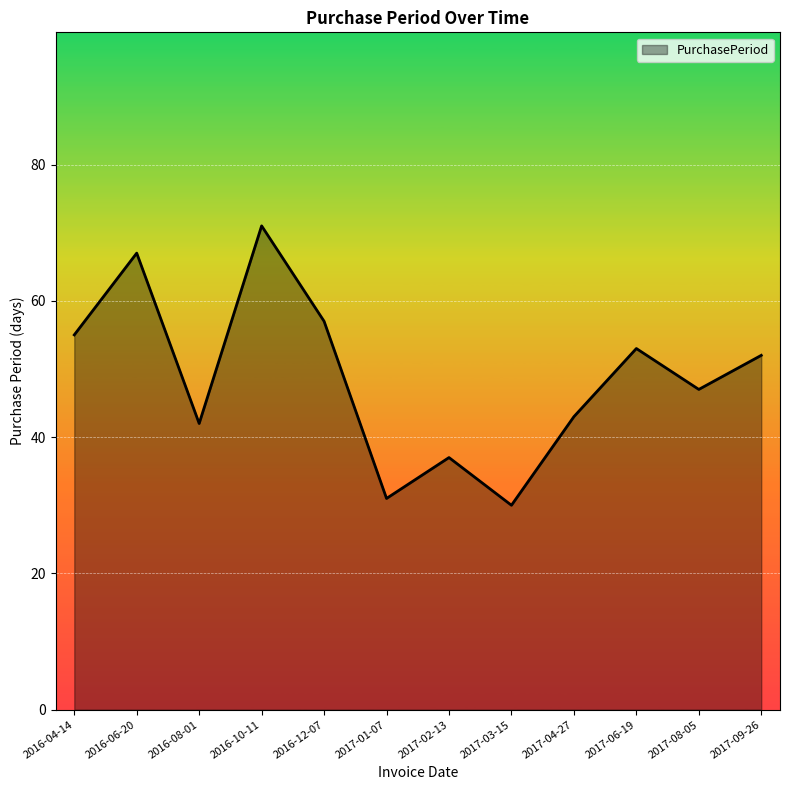

What position from the right is 2016-06-20?

11